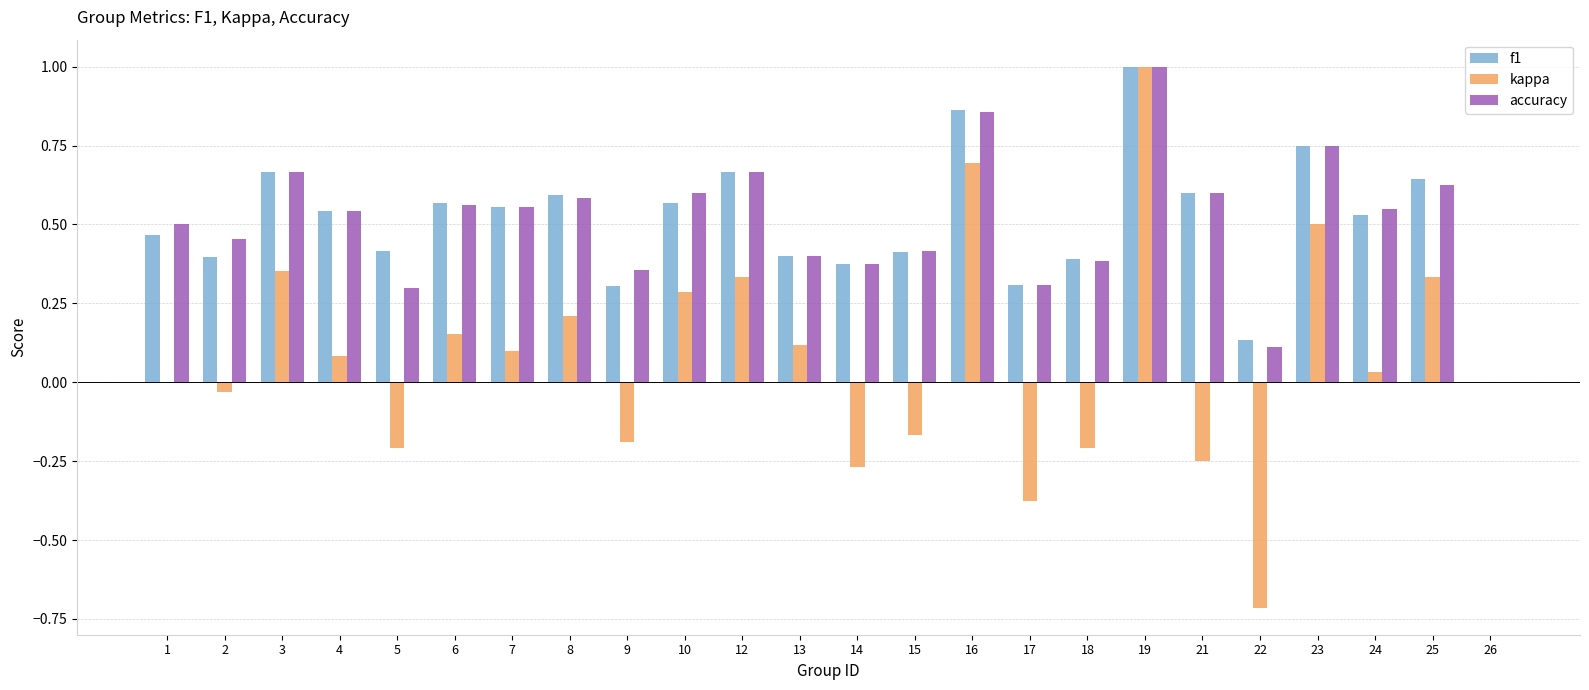

Between 13 and 18, which series saw the biggest shift?

kappa